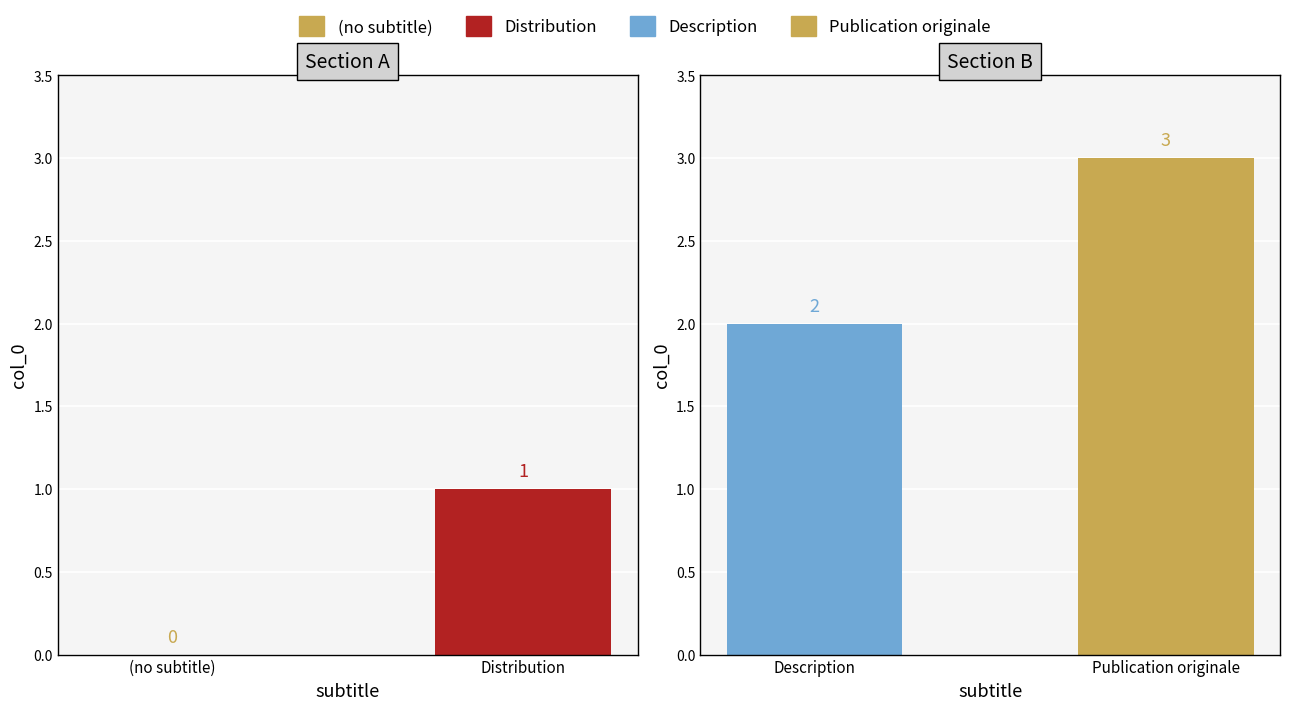

What is the change in value from (no subtitle) to Distribution?

+1